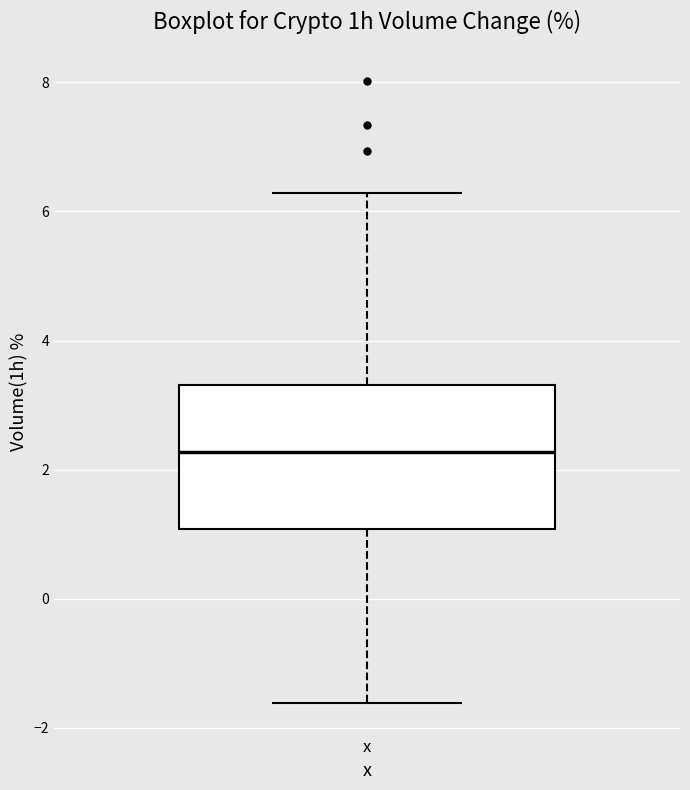

Read this box plot against the y-axis: the position of the median line, the range covered by the box, and the ends of both whiskers. The values are not printed on the chart, so give them approximately, as read against the axis.

median 2.2, box 1.0 to 3.4, whiskers -1.6 to 6.2